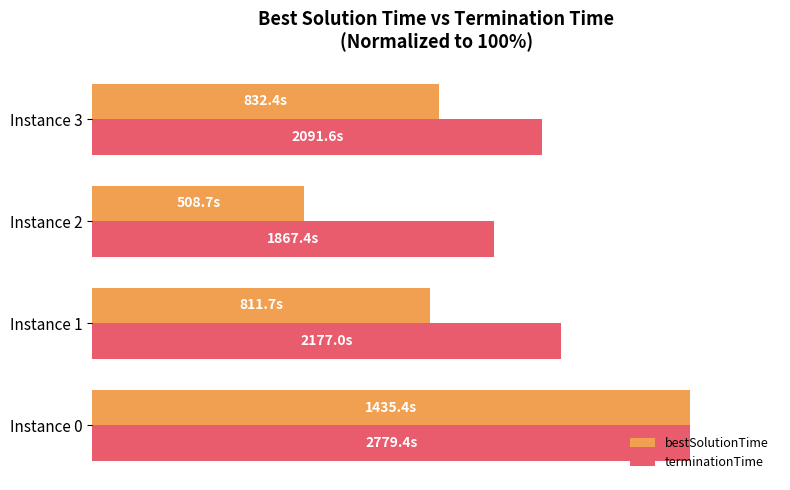

Reading left to right, list all the values displayed in this chart.

bestSolutionTime: 100.0	56.5	35.4	58.0
terminationTime: 100.0	78.3	67.2	75.3